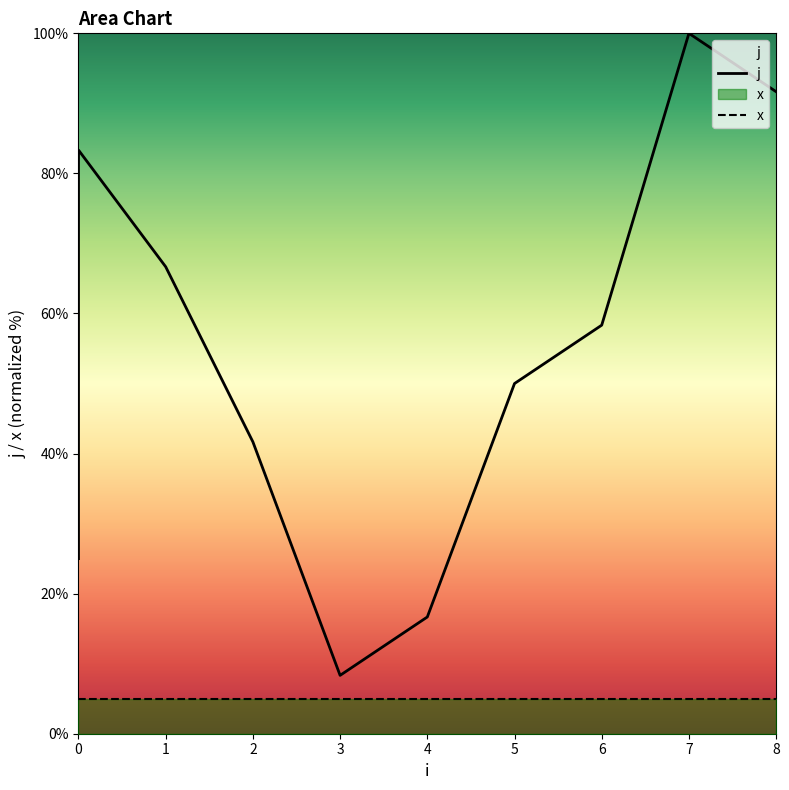

Which series changed the most between 5 and 7?

j